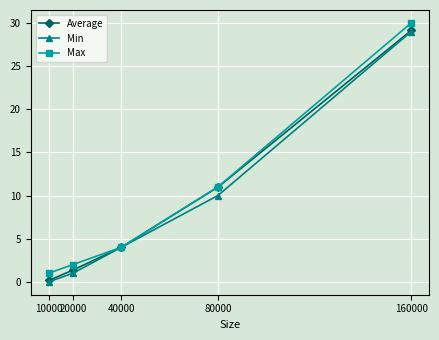

How many data points in Min are less than 4?

2